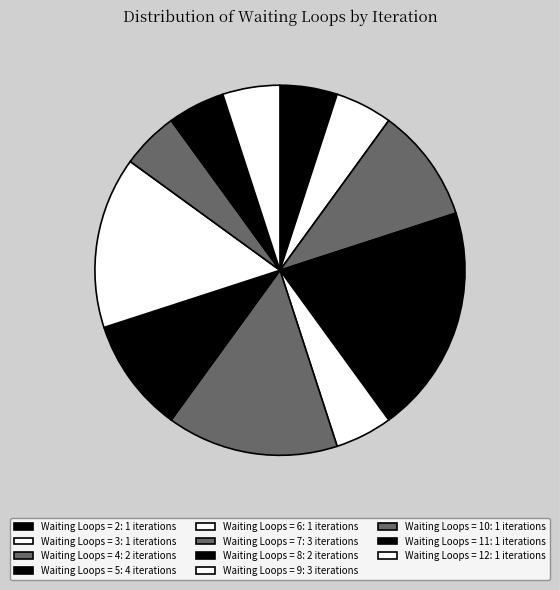

How many segments does this pie chart have?

11